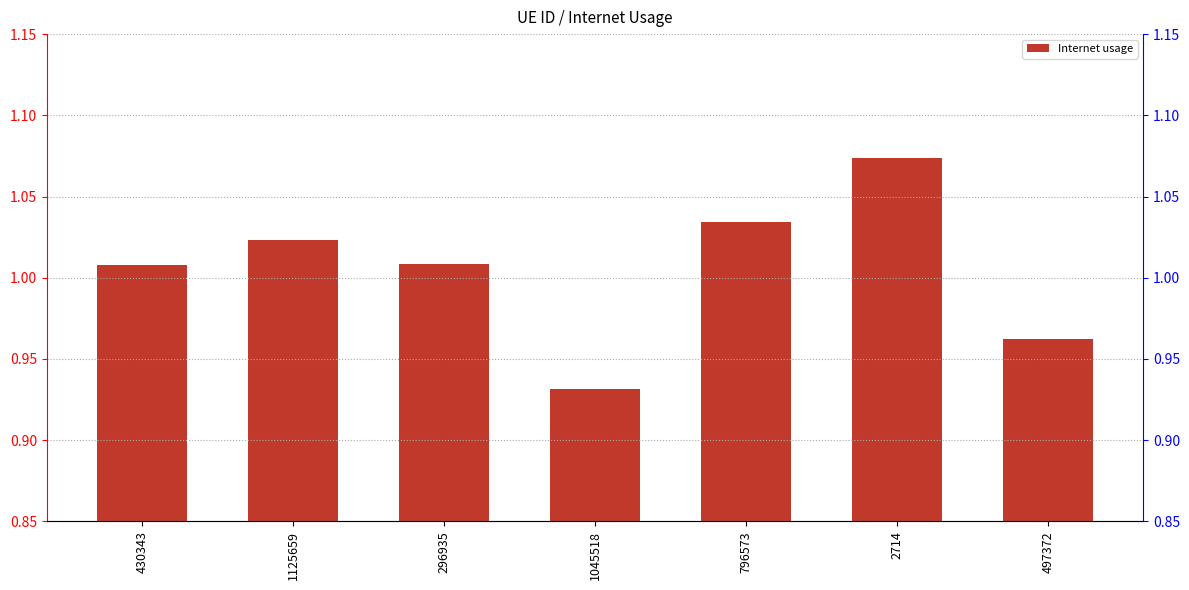

What is the label of the 2nd bar from the right?

2714